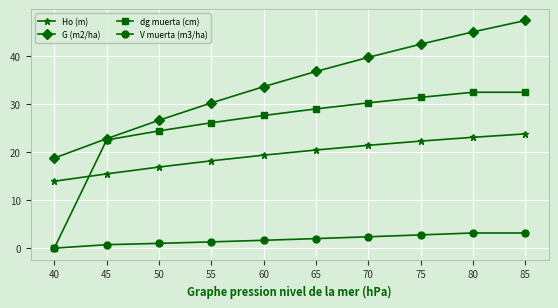

Does the chart have visible grid lines?

Yes